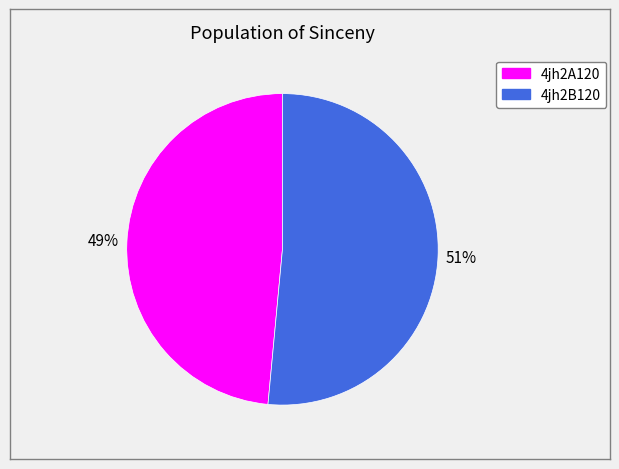

Between 4jh2B120 and 4jh2A120, which is larger?

4jh2B120